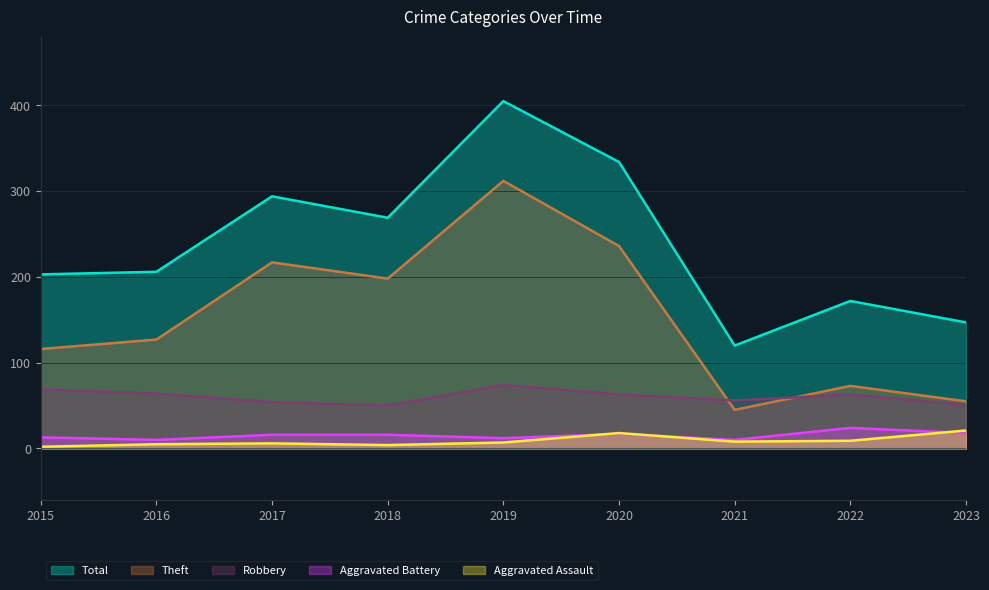

True or false: Aggravated Assault has a value of 18 at 2020.

True